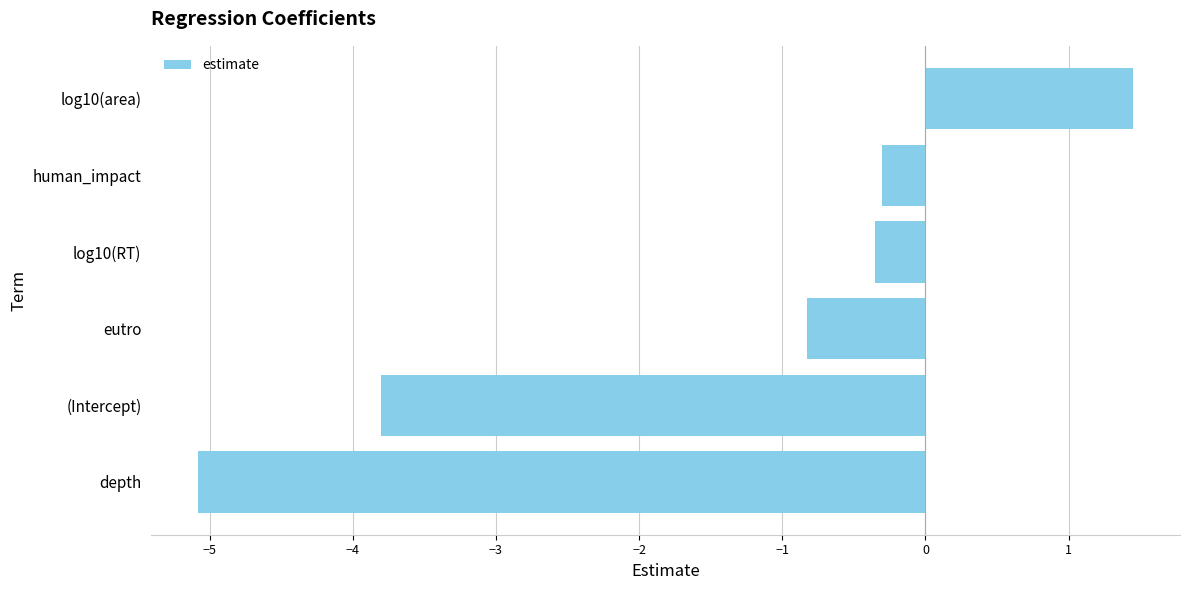

What is the average value?

-1.5